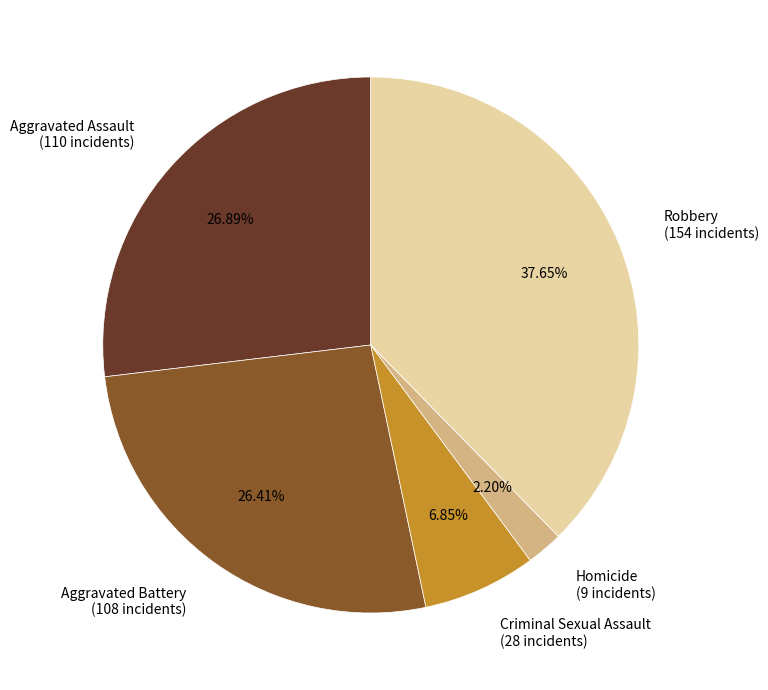

Do Homicide and Robbery together represent more than half of the pie?

No